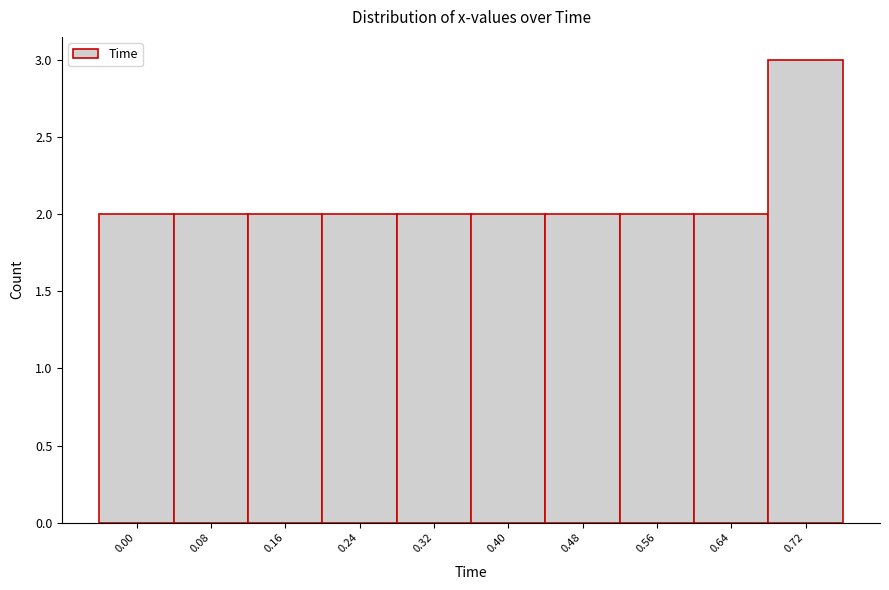

Reading left to right, list all the values displayed in this chart.

0.00=2	0.08=2	0.16=2	0.24=2	0.32=2	0.40=2	0.48=2	0.56=2	0.64=2	0.72=3